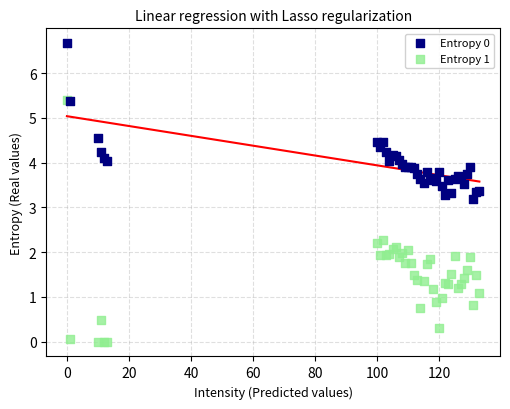

Which series has the widest spread of Y values?

Entropy 1